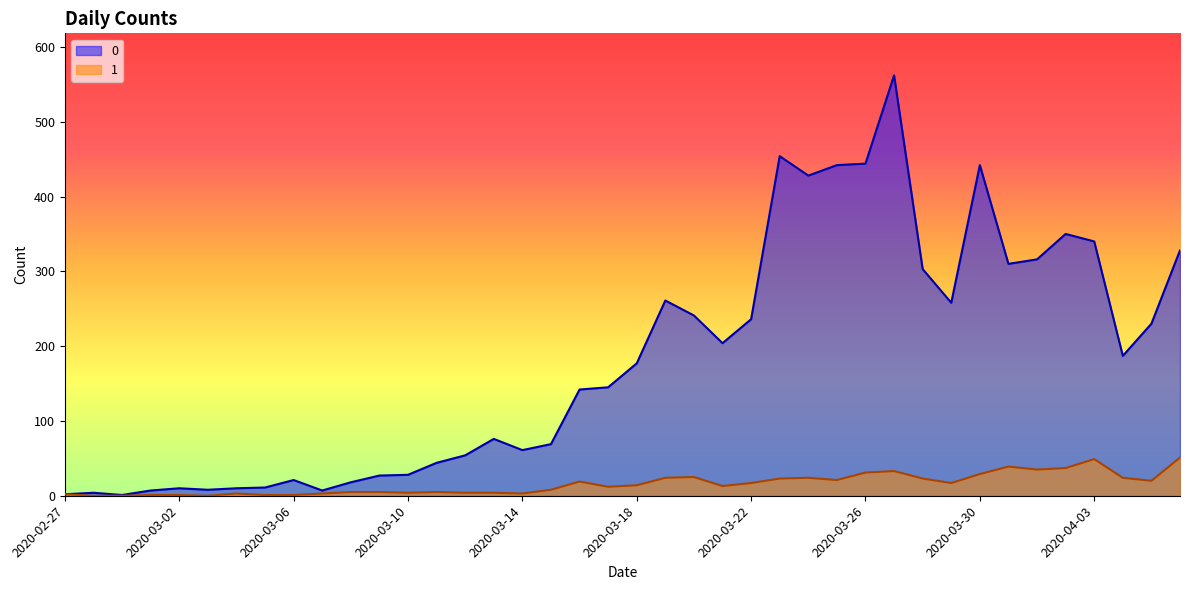

What is the value of the 1 point at the 36th from the left?

37